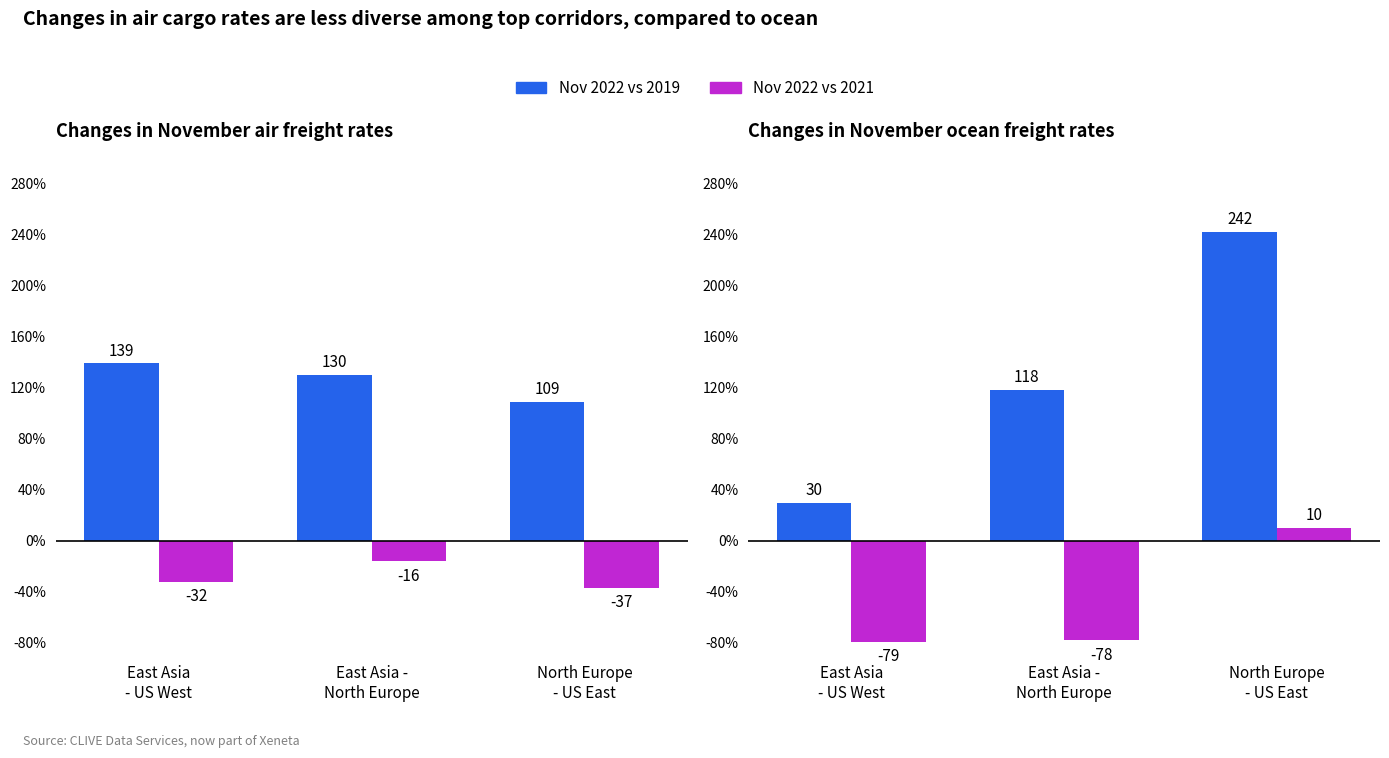

Is it true that Nov 2022 vs 2021 equals -79 at East Asia
- US West?

True